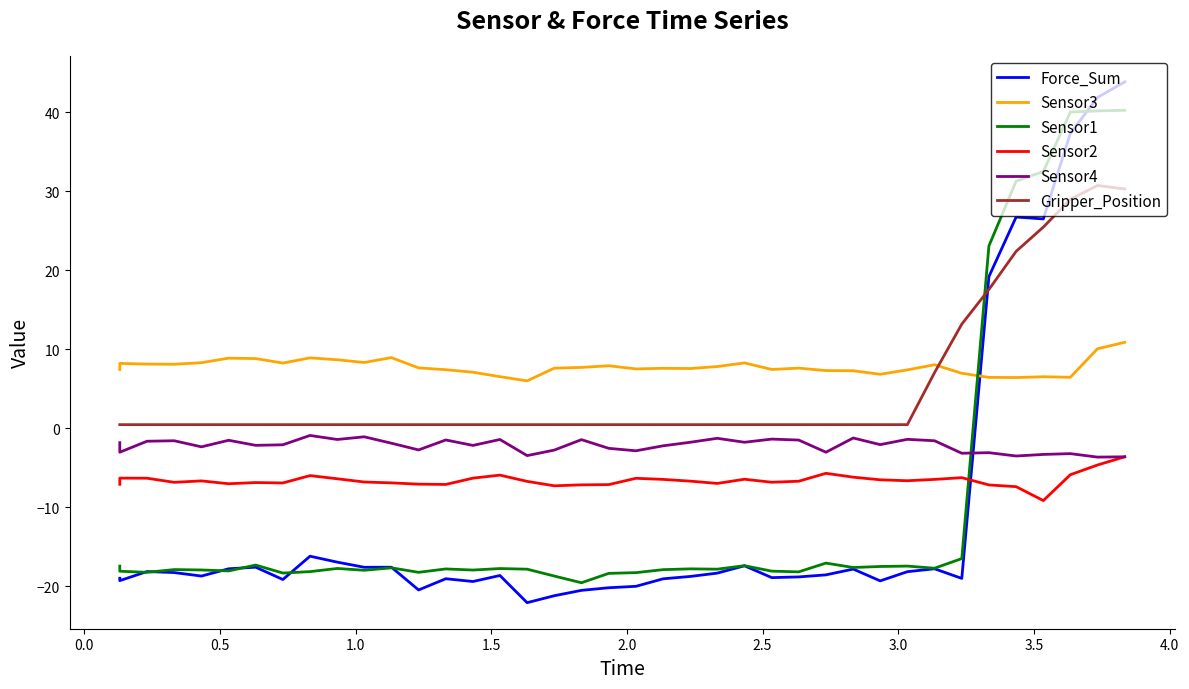

True or false: Sensor2 and Gripper_Position cross at least once.

False